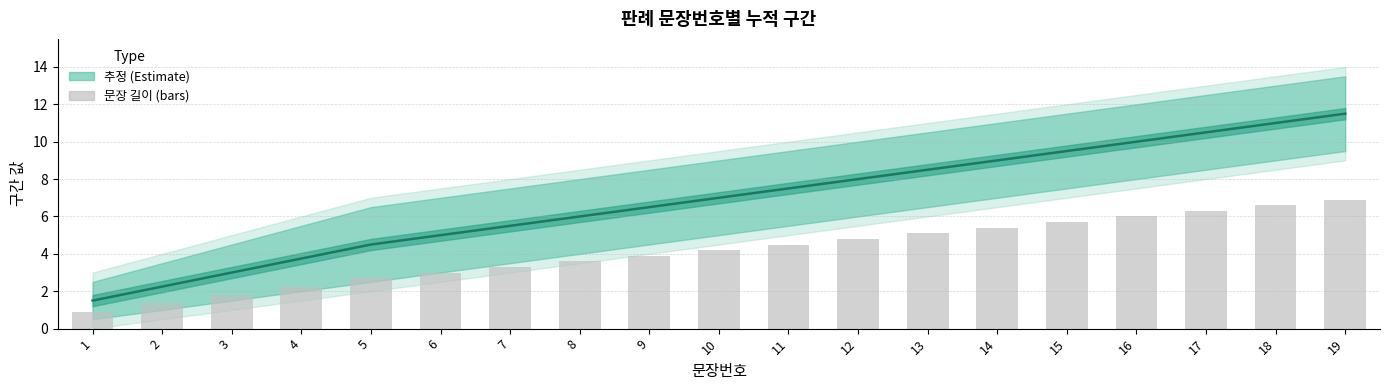

How many categories are shown in the chart?

19